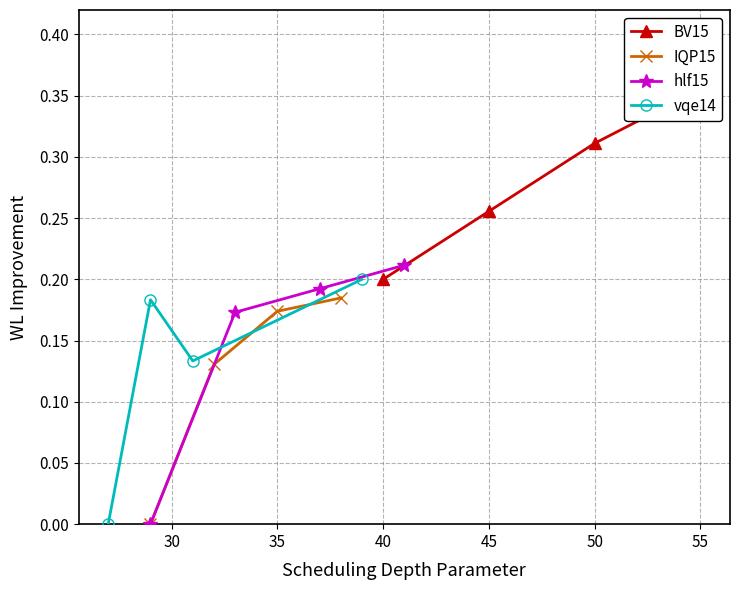

What are all the series names shown in the legend?

BV15, IQP15, hlf15, vqe14